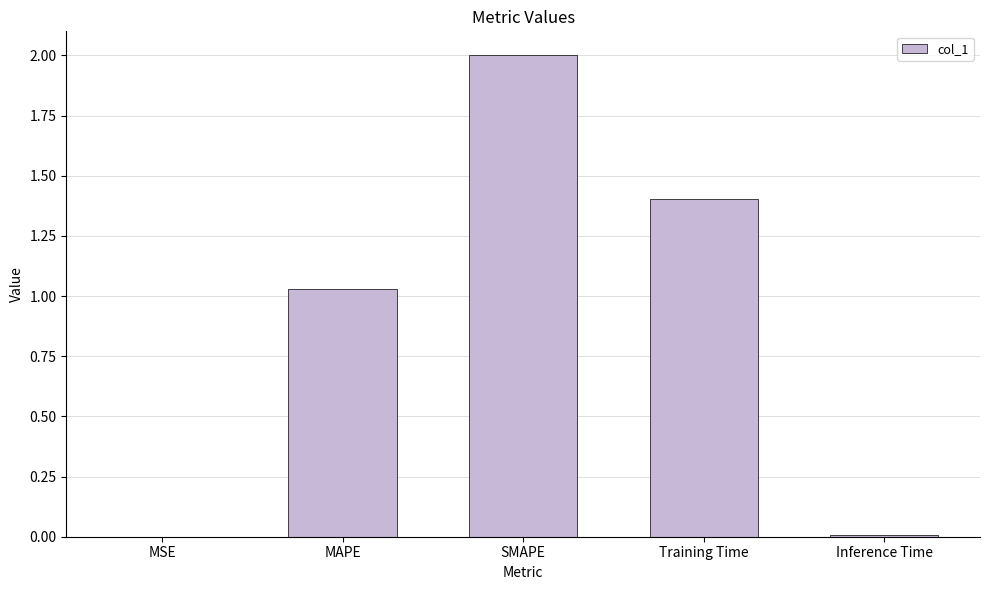

The value at SMAPE is 2.0. True or false?

True